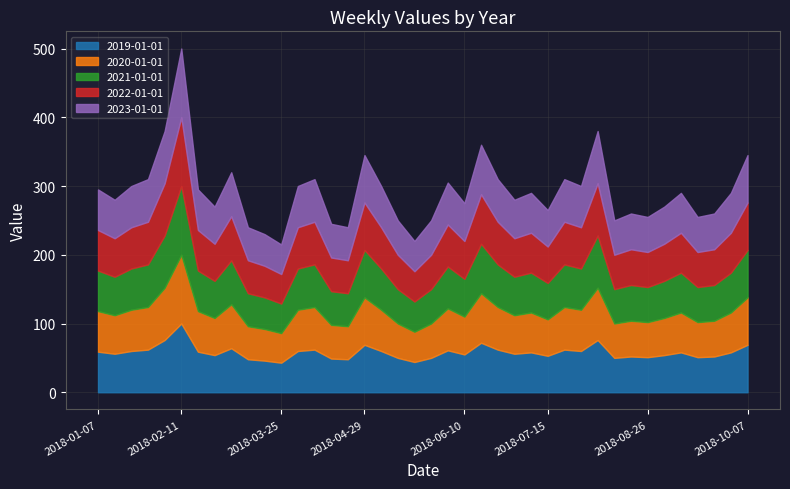

Rank the series at 2018-02-18 from lowest to highest value.

2019-01-01, 2020-01-01, 2021-01-01, 2022-01-01, 2023-01-01